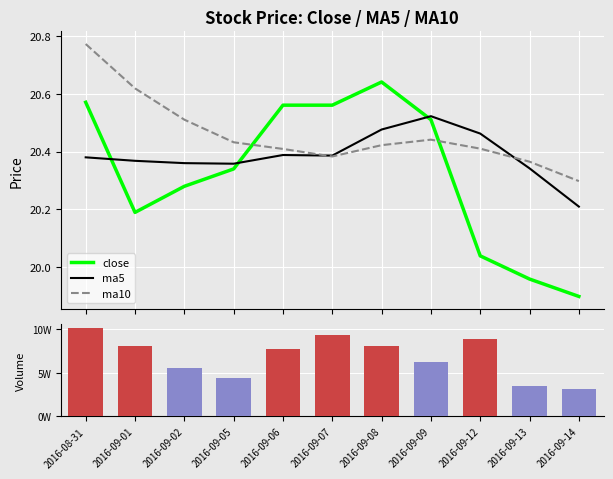

Which has a higher value, 2016-09-08 or 2016-09-05?

2016-09-08